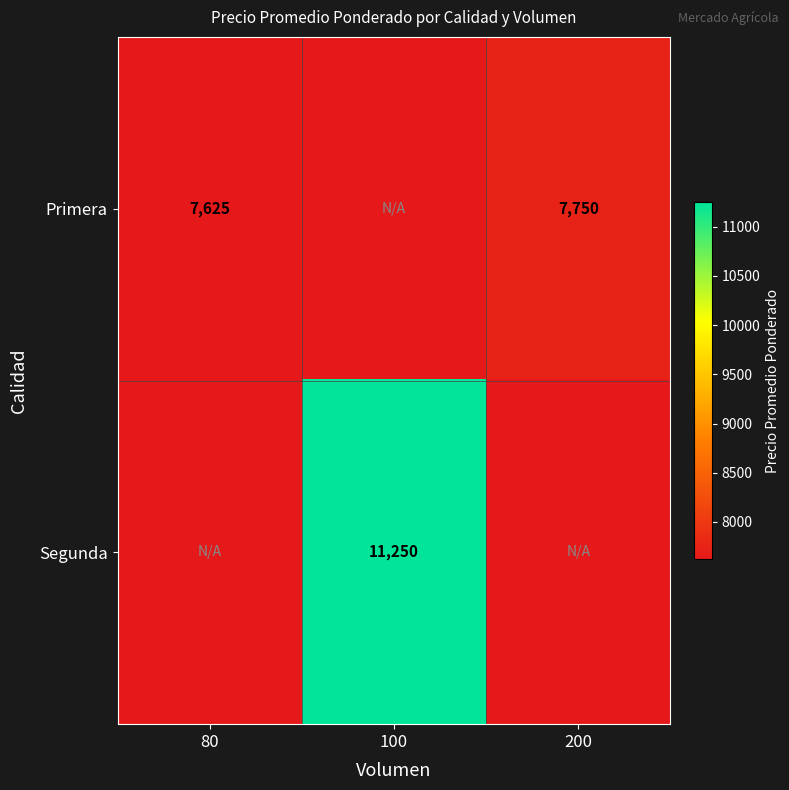

Is the value of Primera at 200 greater than the value of Segunda at 100?

No